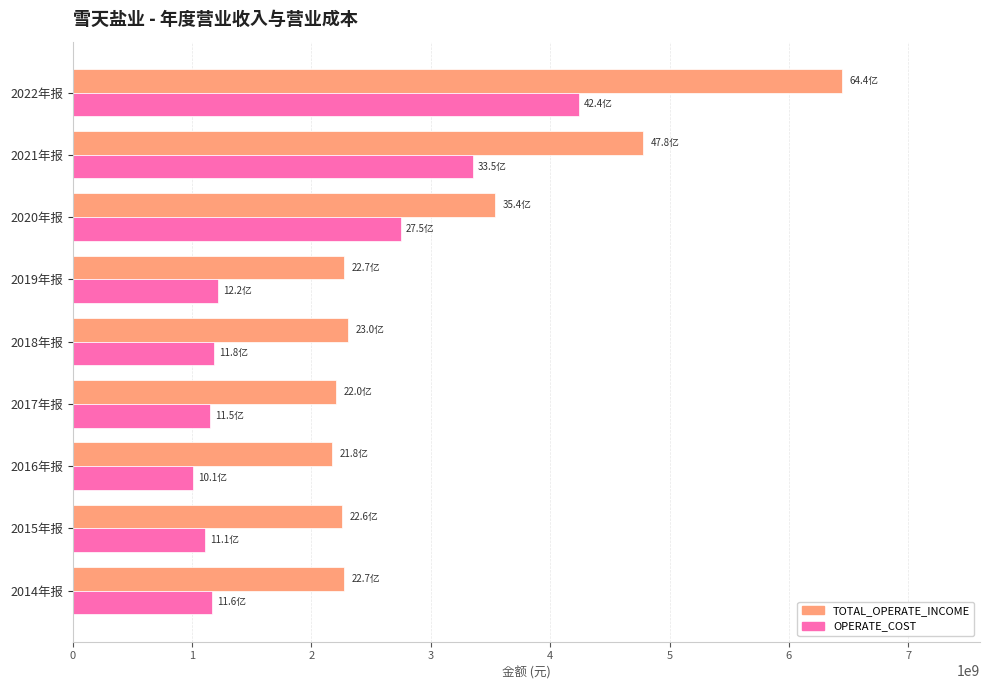

The value of OPERATE_COST at 2018年报 is 1666745487.4. True or false?

False